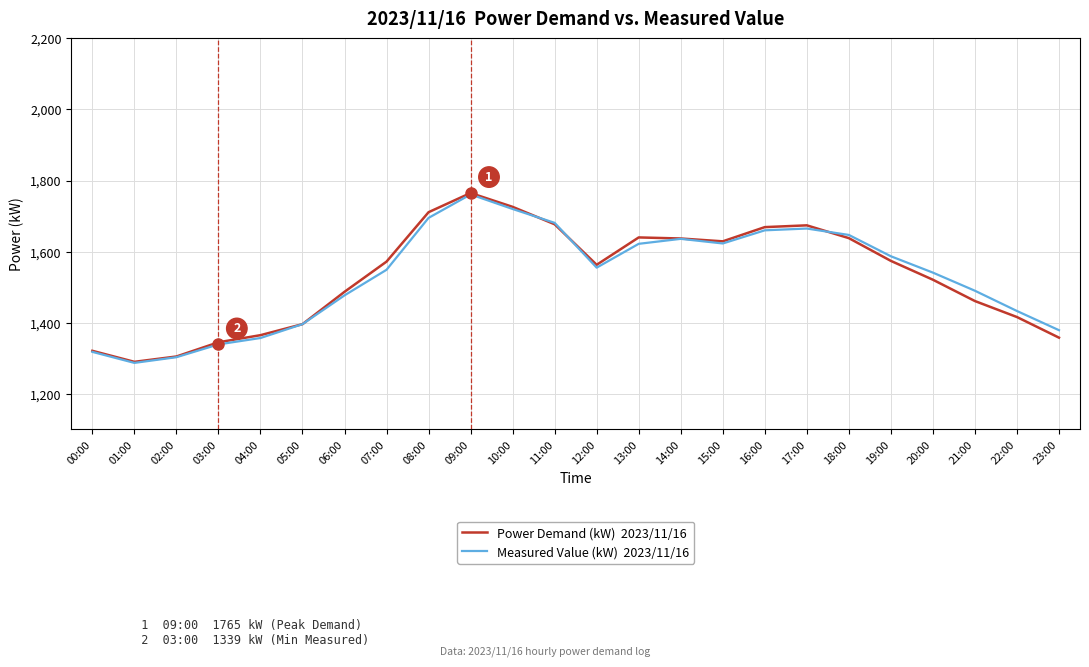

What is the minimum value shown in the chart?

1287